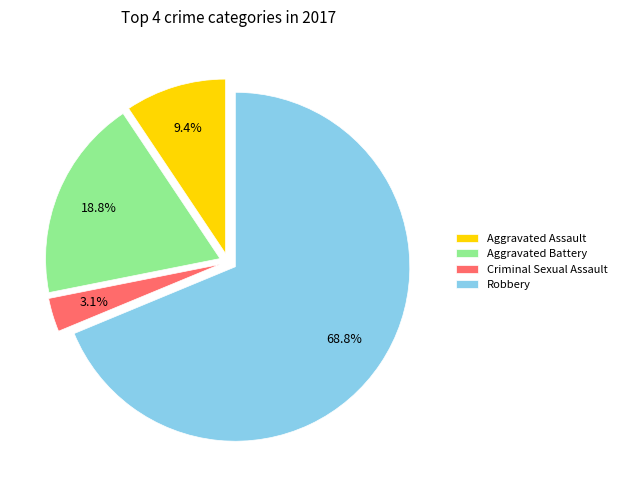

How many segments does this pie chart have?

4